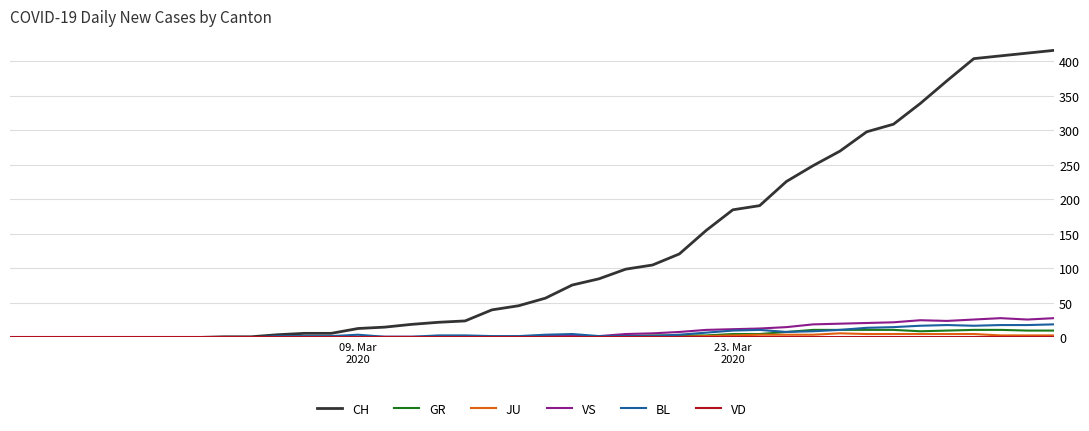

What is the difference between the maximum and second lowest values in the VS series?

28